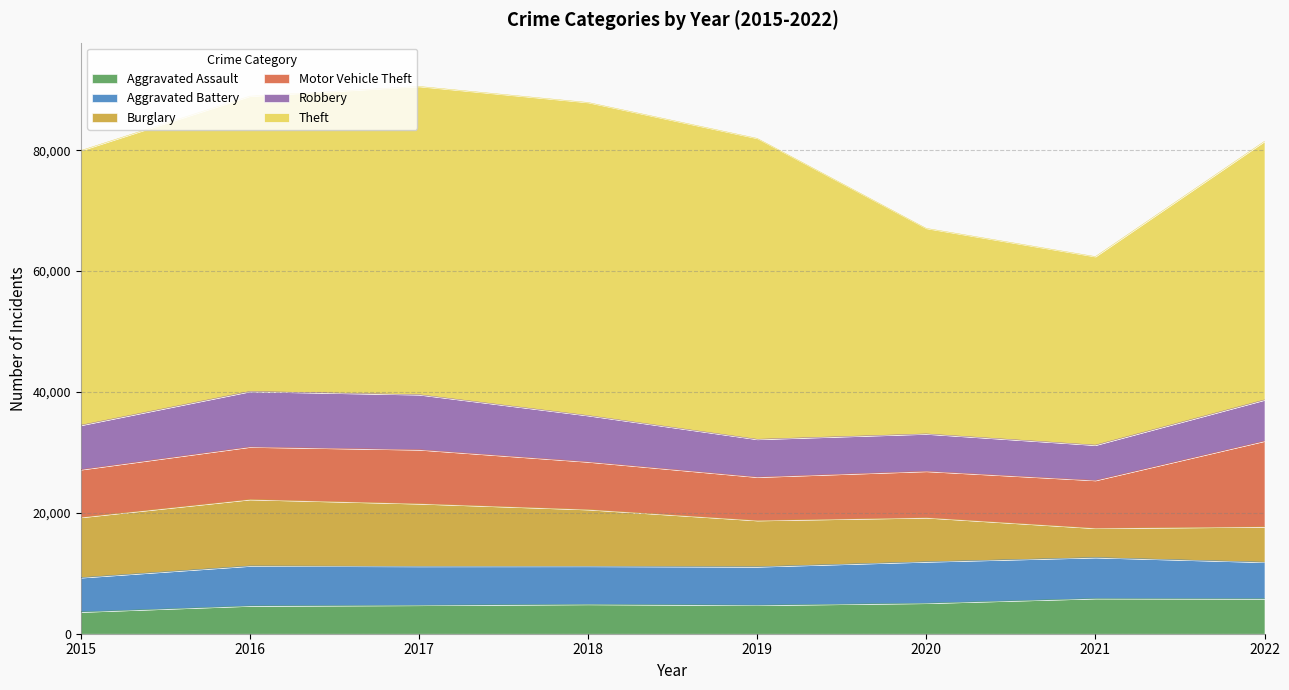

What is the lowest value of the Robbery series?

5841